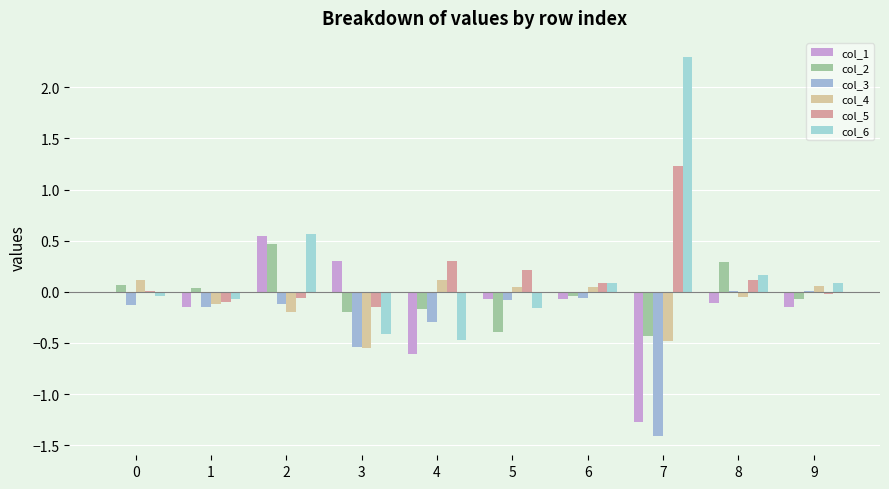

What is the value of the col_1 bar at the 8th from the left?

-1.3